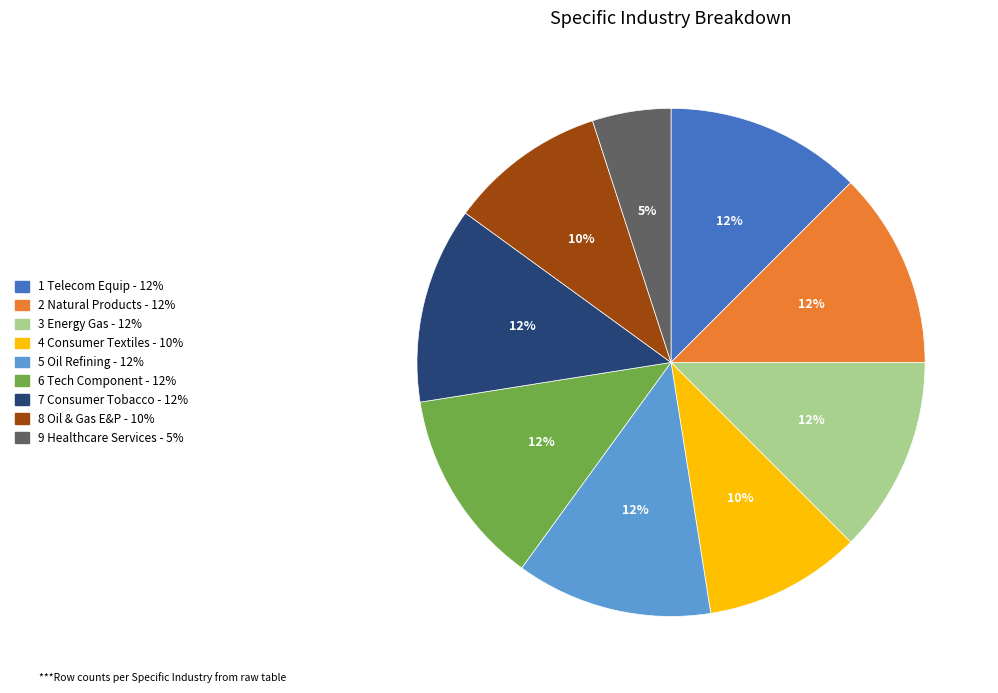

How many slices are in this pie chart?

9